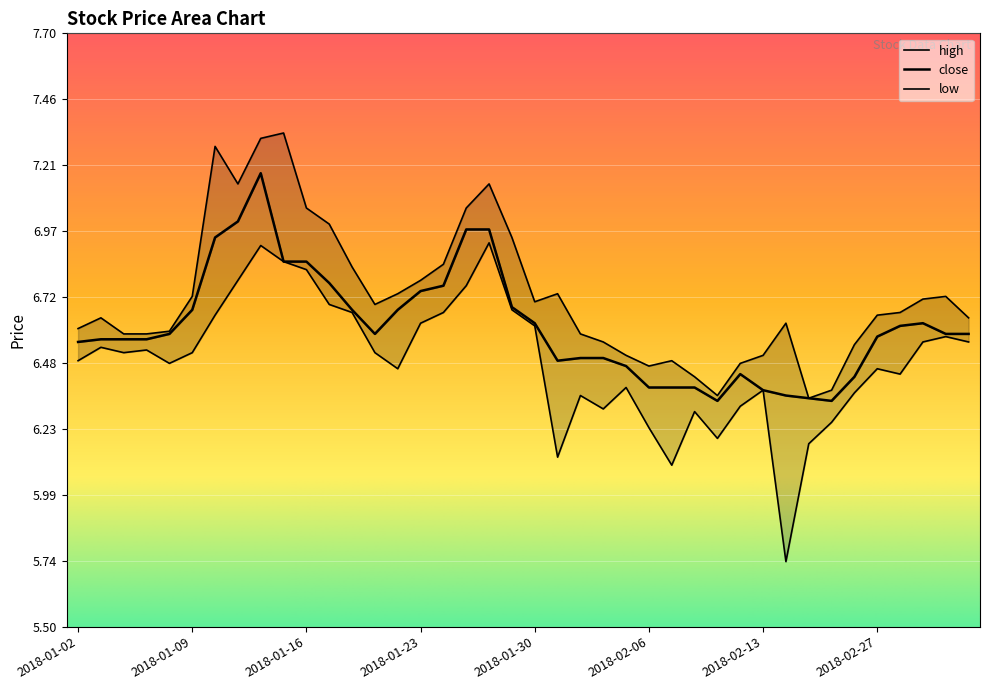

What is the label of the 4th point from the left?

2018-01-05